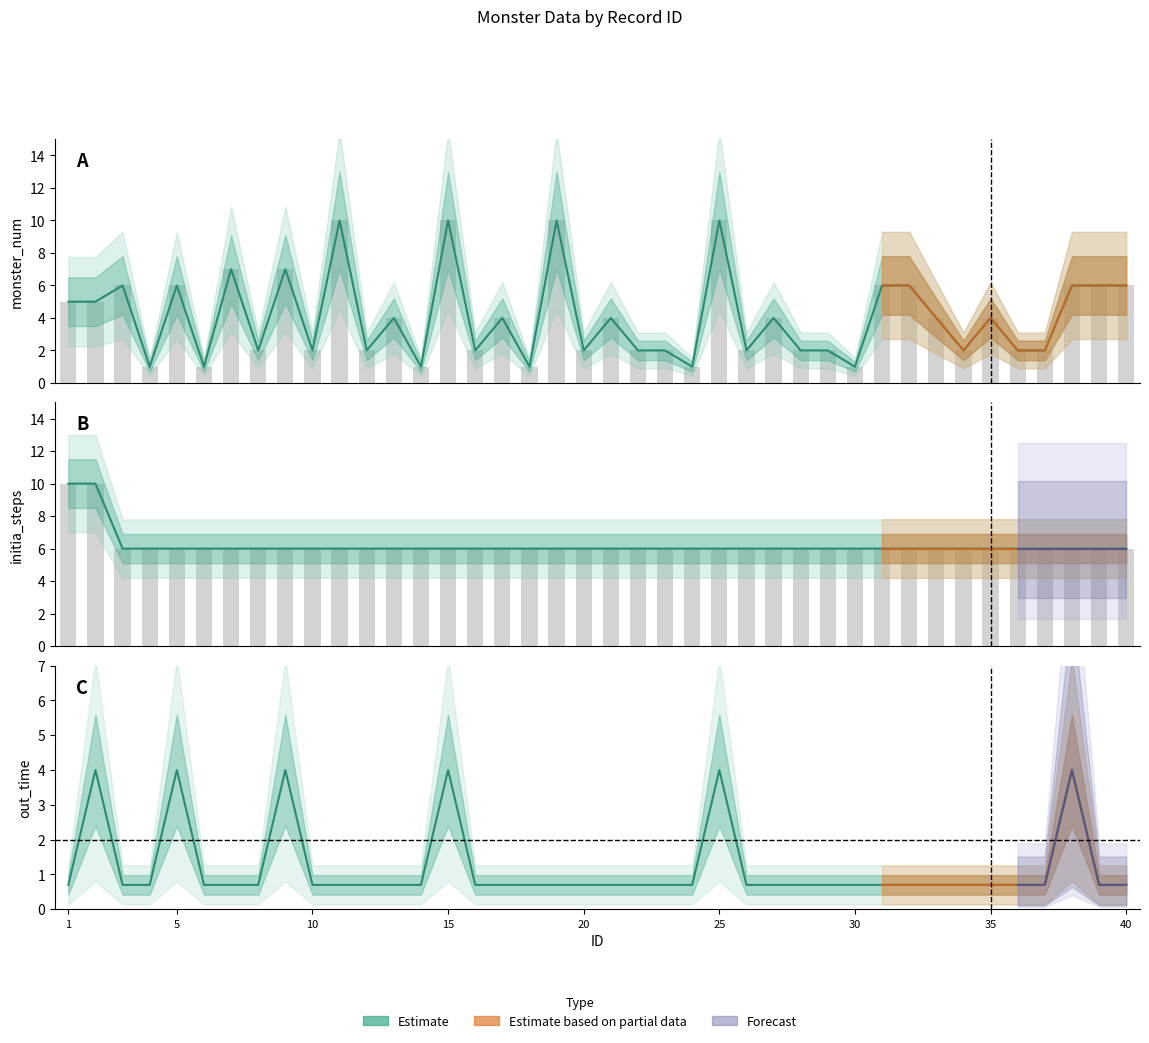

What is the value of the monster_num bar at the 17th from the left?

4.0